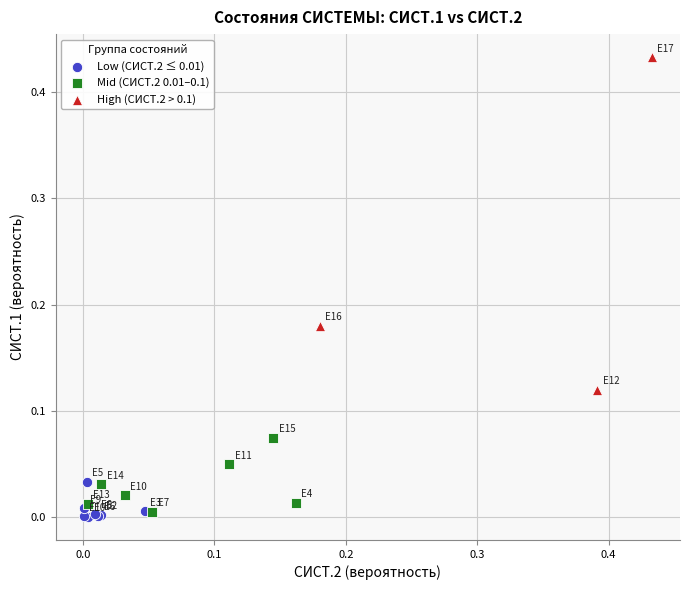

Which series has the largest Y range (max minus min)?

High (СИСТ.2 > 0.1)